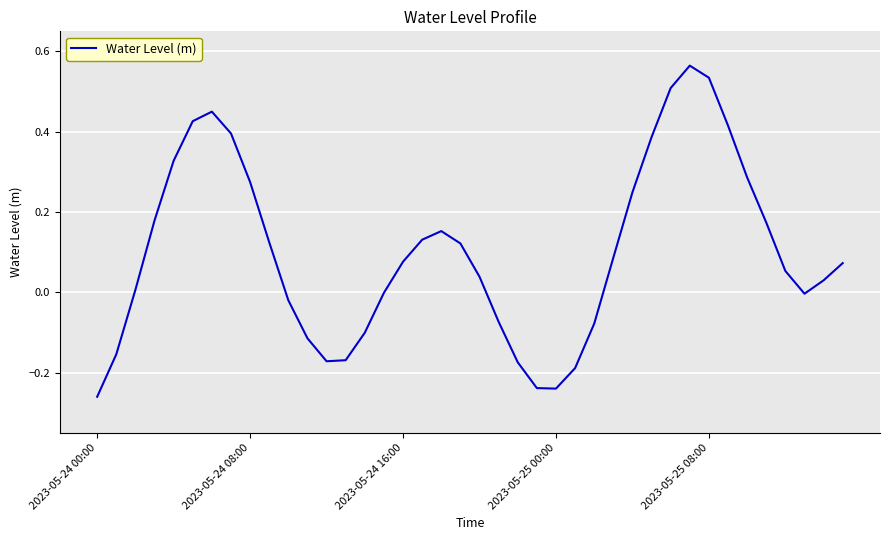

What is the difference between the maximum and minimum values?

0.8